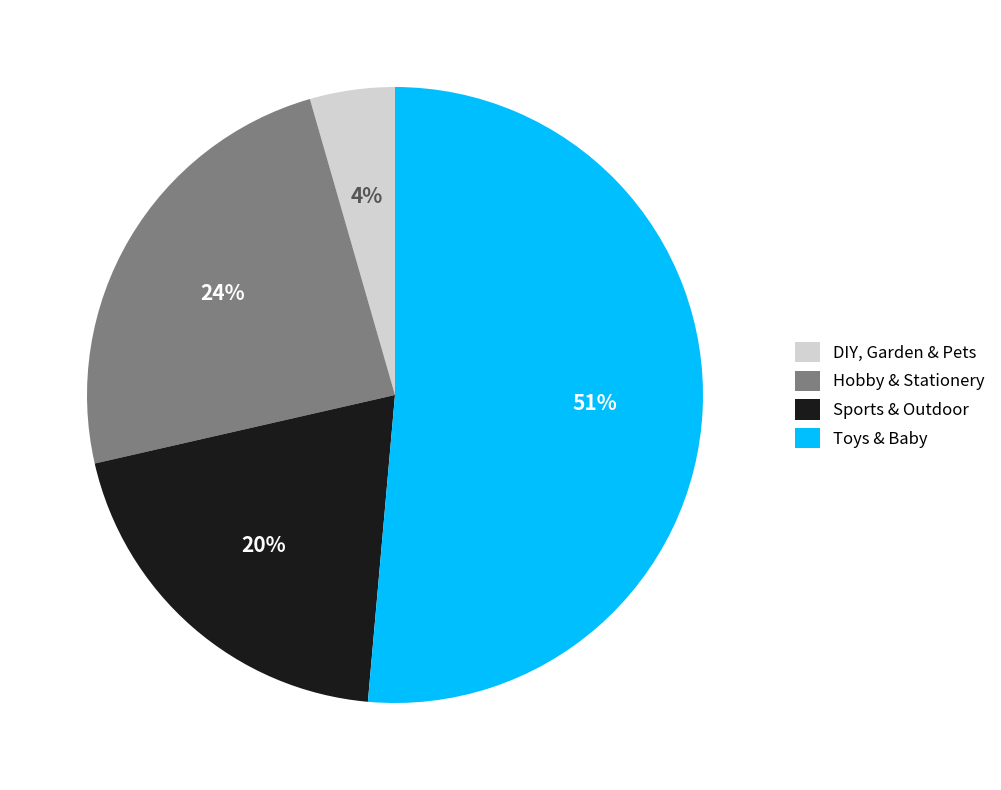

Between Toys & Baby and Sports & Outdoor, which is larger?

Toys & Baby